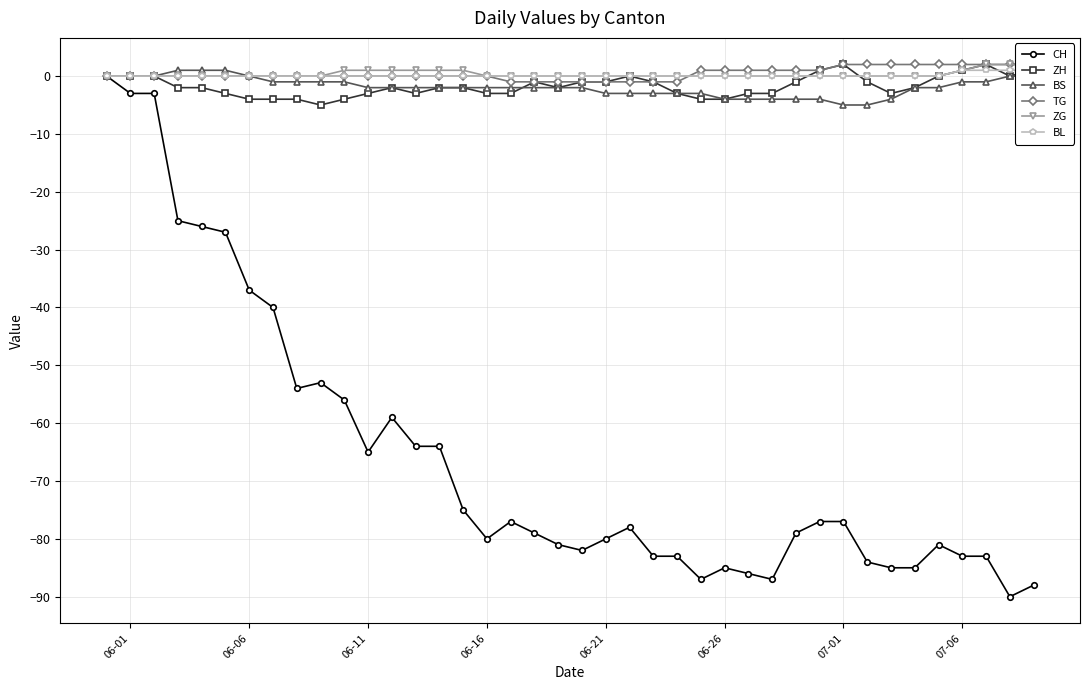

What is the lowest value of the CH series?

-90